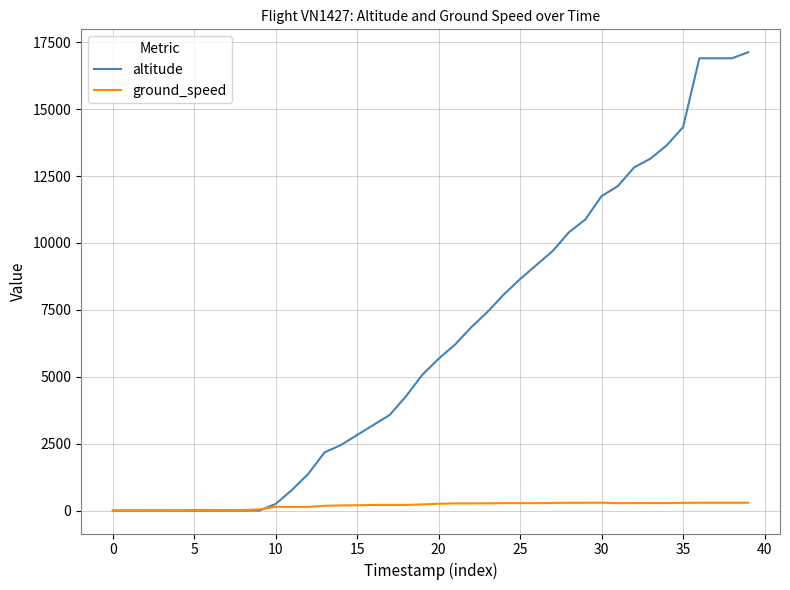

What is the difference between the maximum and minimum values in the ground_speed series?

296